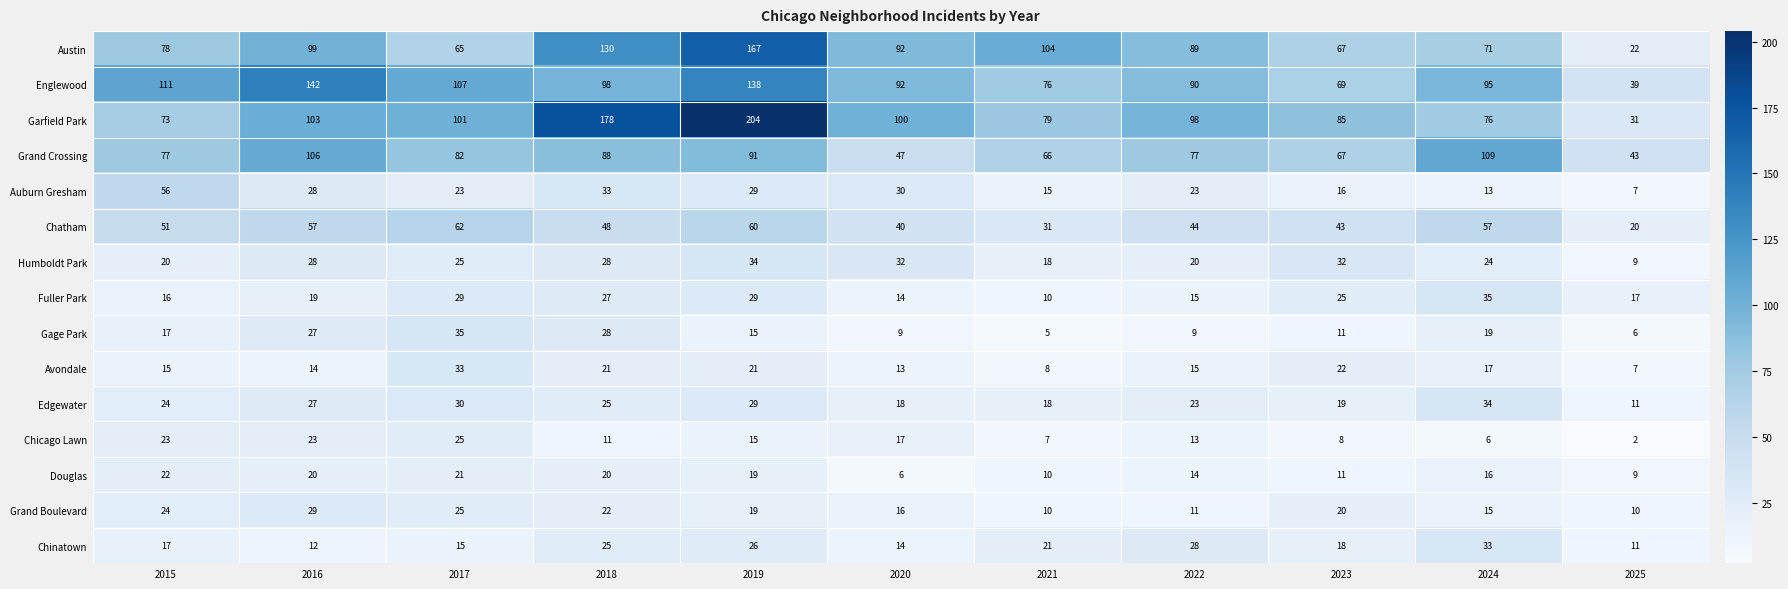

Count the number of data series in this chart.

15